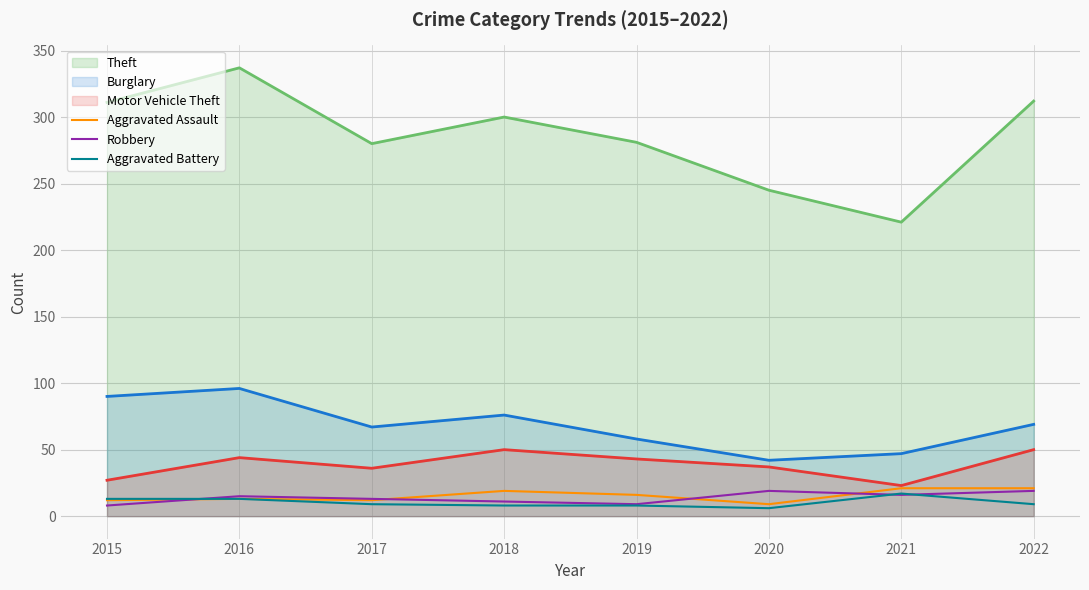

What is the sum of all Aggravated Assault values?

123